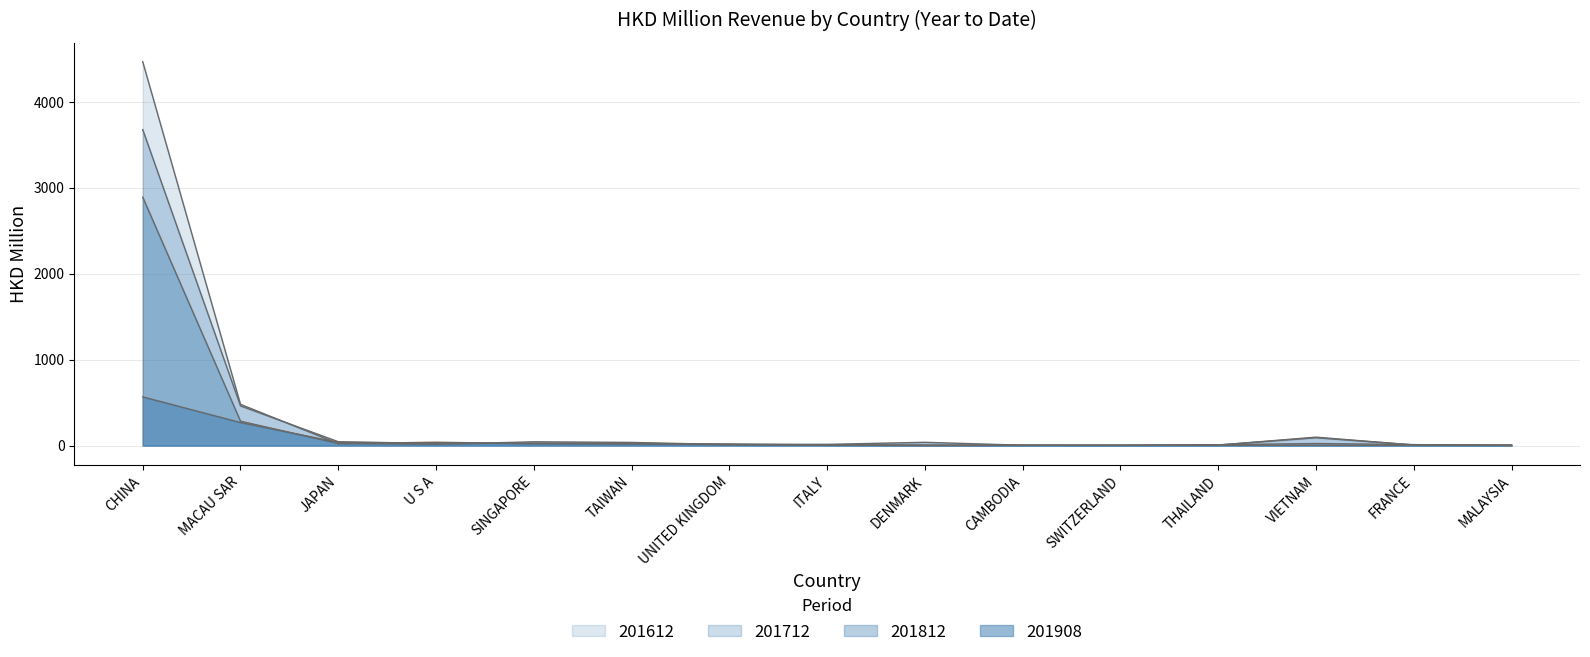

Rank the series by their maximum value, from highest to lowest.

201612, 201712, 201812, 201908